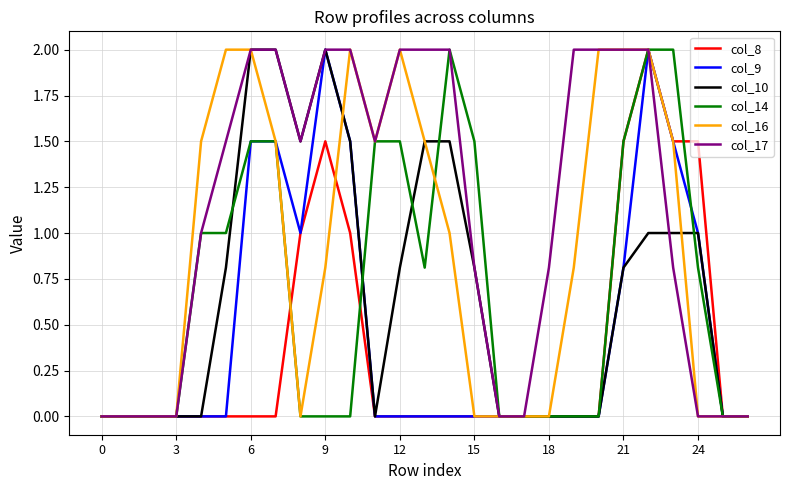

What are all the series names shown in the legend?

col_8, col_9, col_10, col_14, col_16, col_17